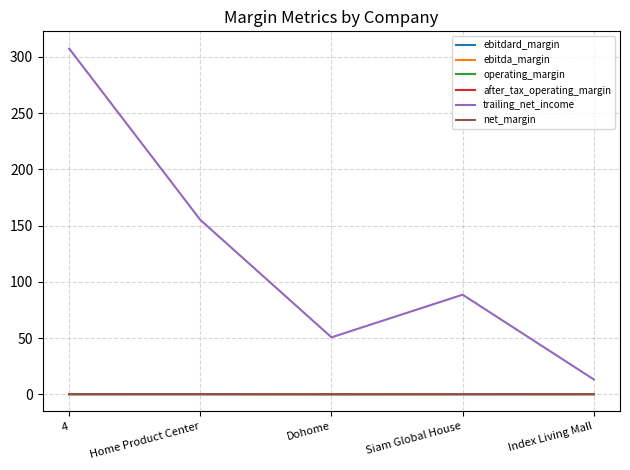

How many lines are shown in the chart?

6